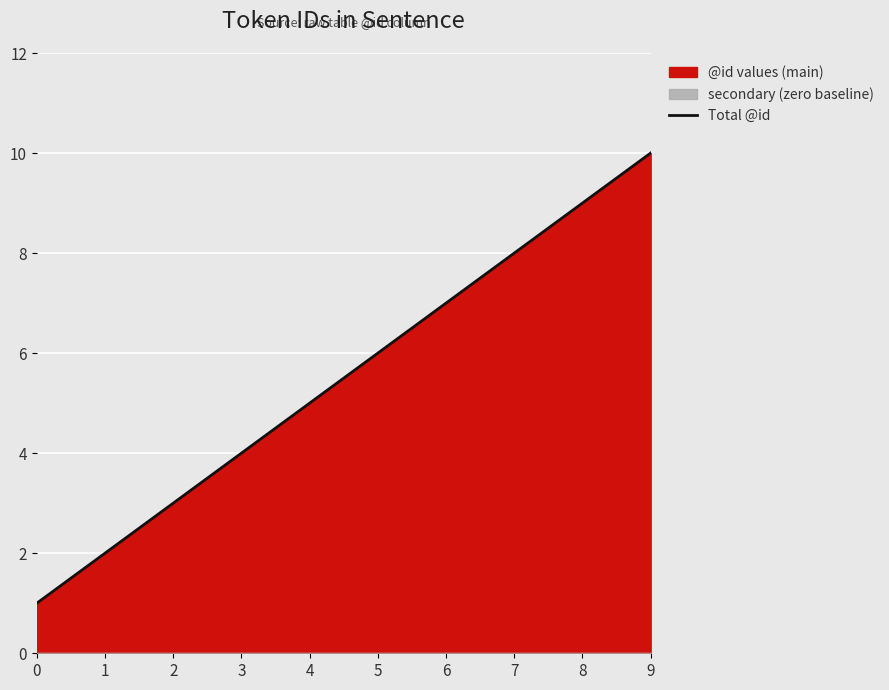

What is the sum of the values at 3 and 0?

5